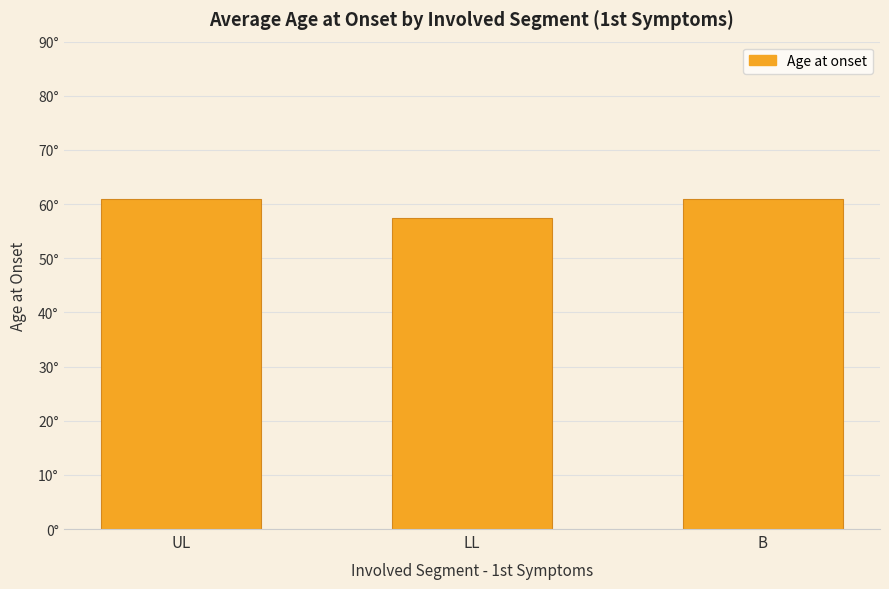

What is the maximum value shown in the chart?

61.0